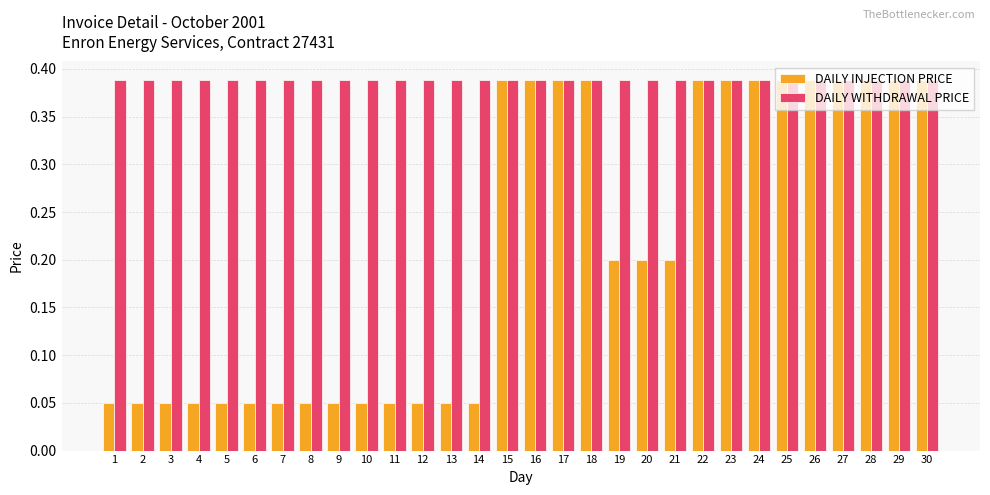

Is it true that DAILY WITHDRAWAL PRICE equals 0.2 at 21?

False